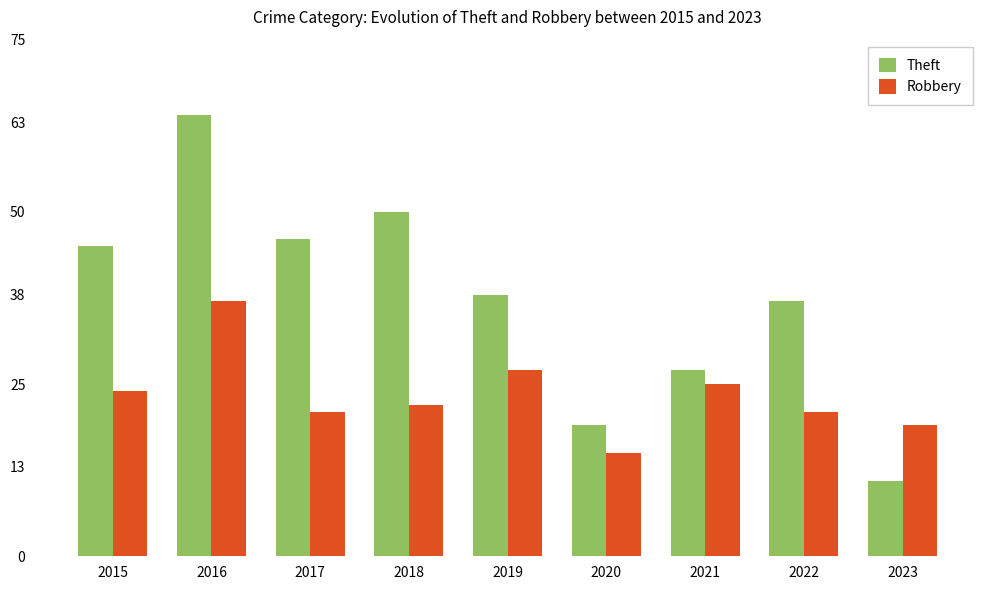

How many bars are there in each group?

2